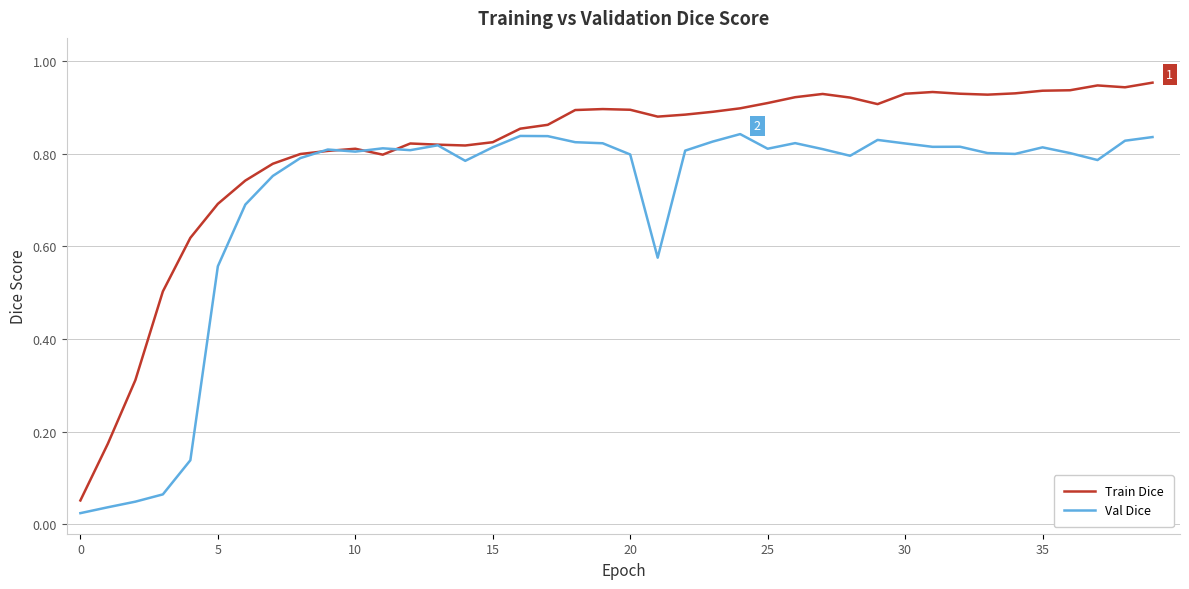

Rank the series by their maximum value, from lowest to highest.

Val Dice, Train Dice